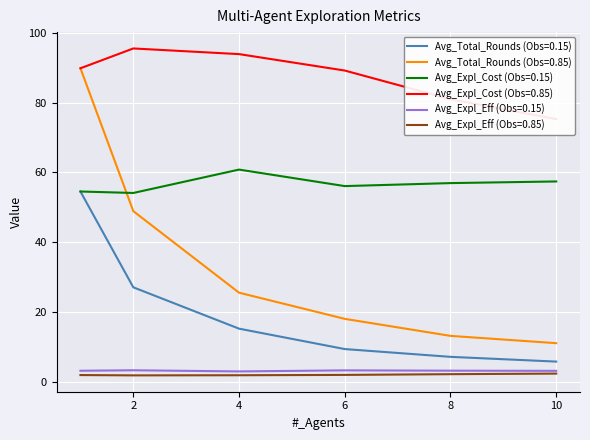

Read the Avg_Total_Rounds (Obs=0.85) value at 10.

11.1